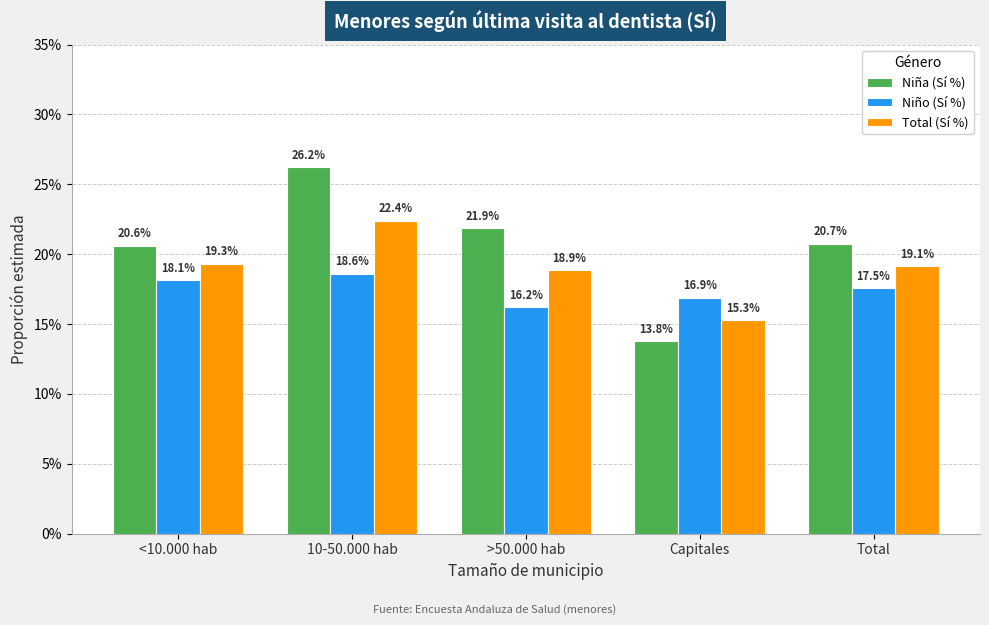

Where does the Niña (Sí %) series first go above 20?

<10.000 hab